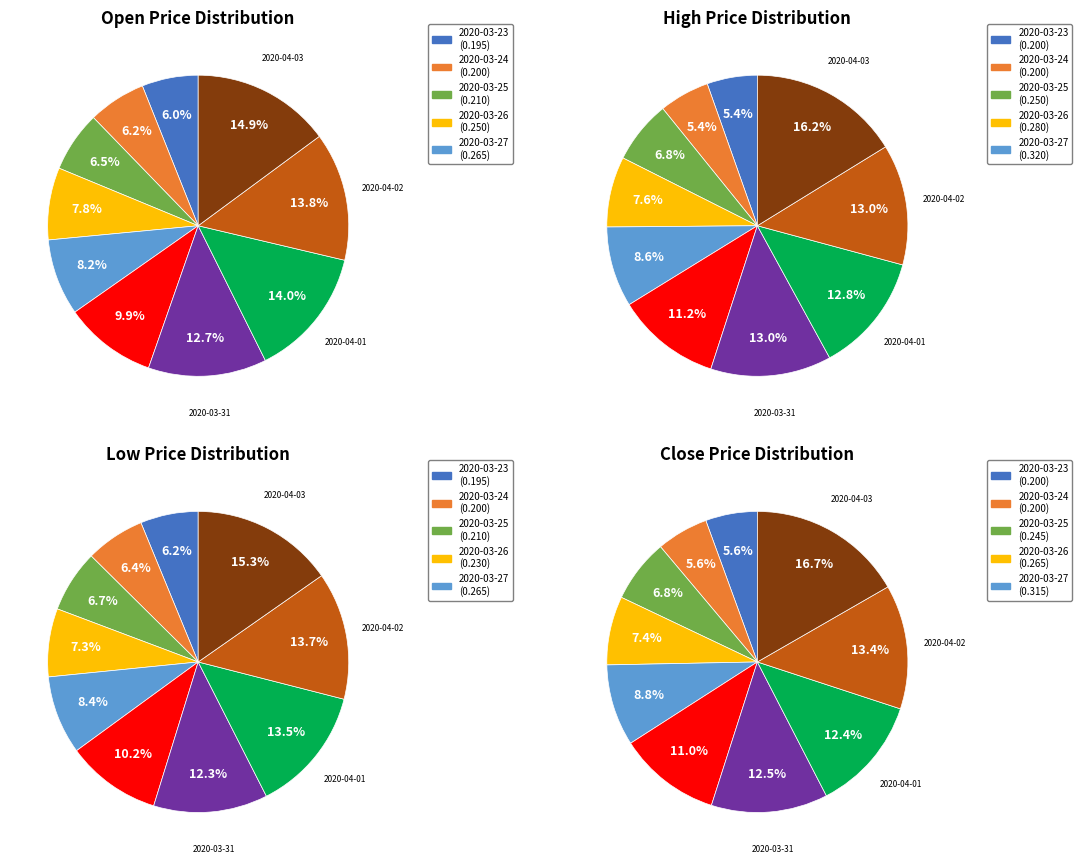

To the nearest percent, what is the difference between the largest and smallest slice percentages?

9%